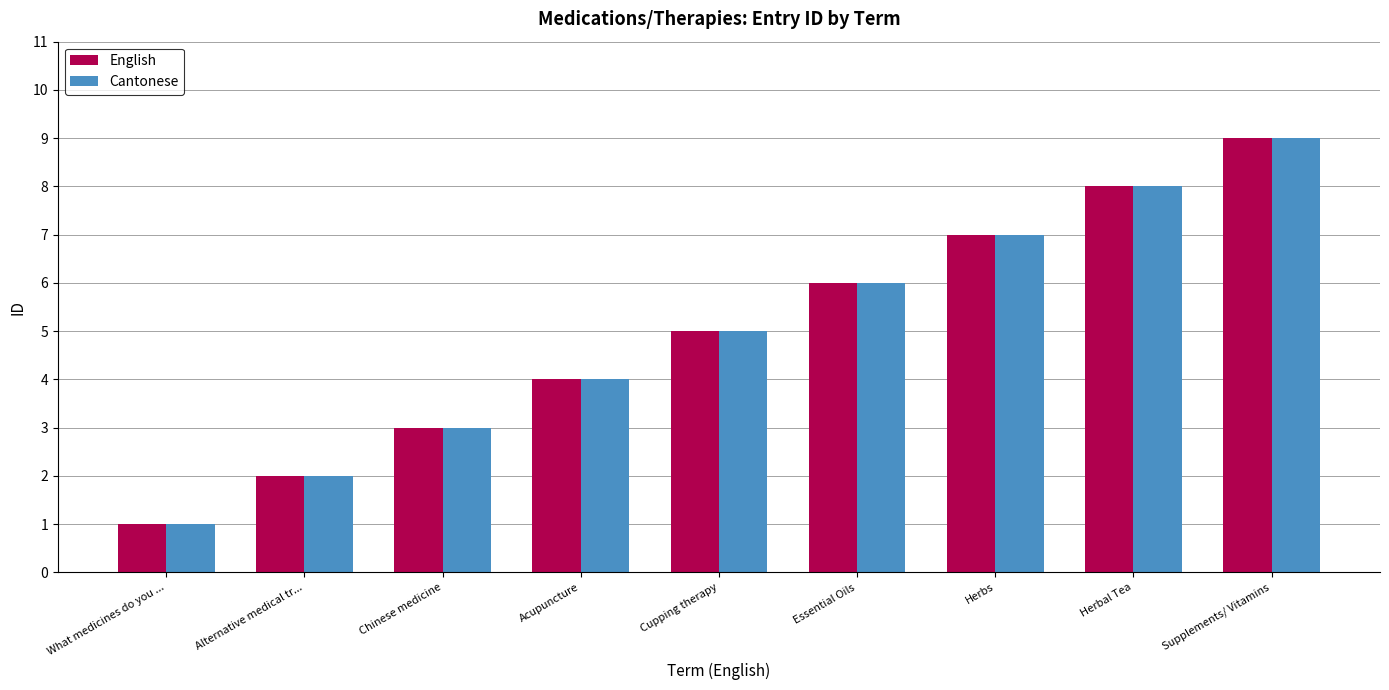

What is the approximate value of English at Essential Oils?

6